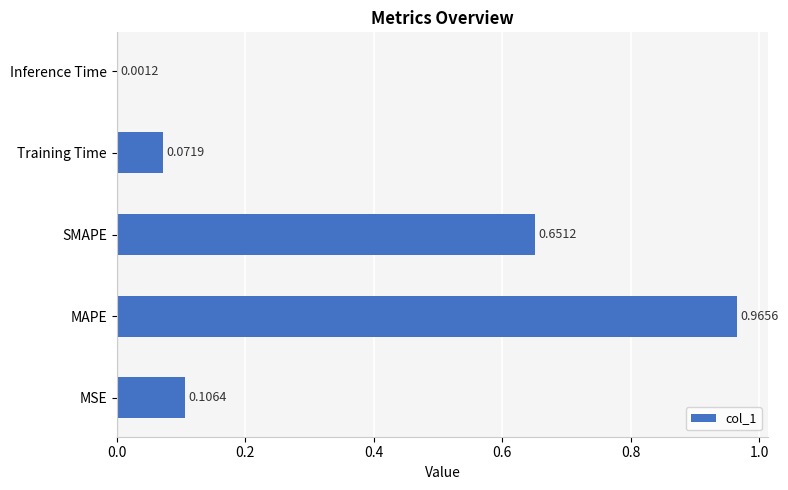

What is the sum of all values?

1.8